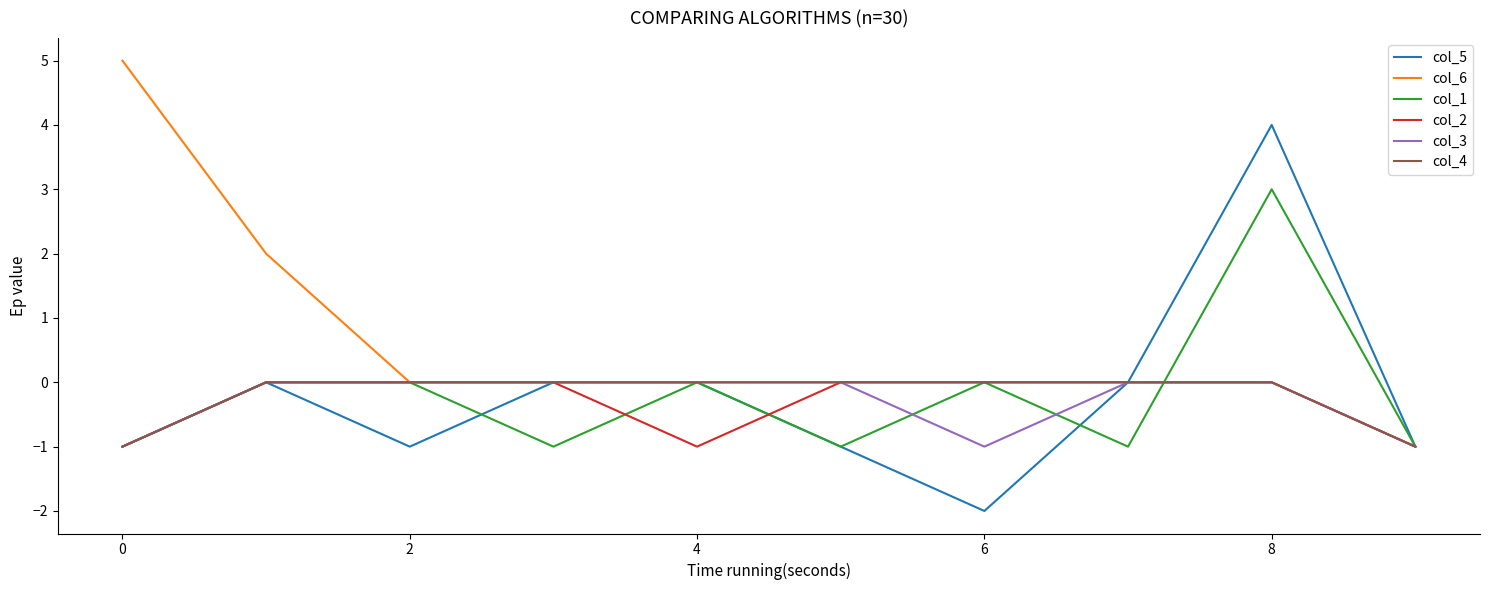

Which series has the largest total across all categories?

col_6